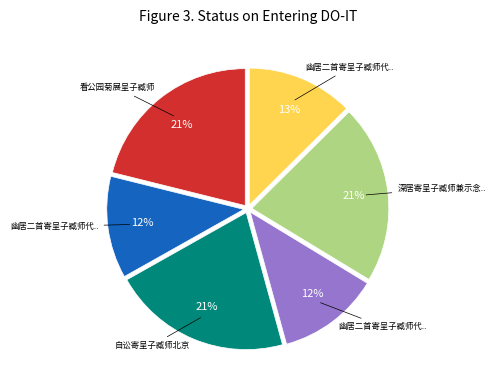

Is there any slice that represents more than half of the pie?

No